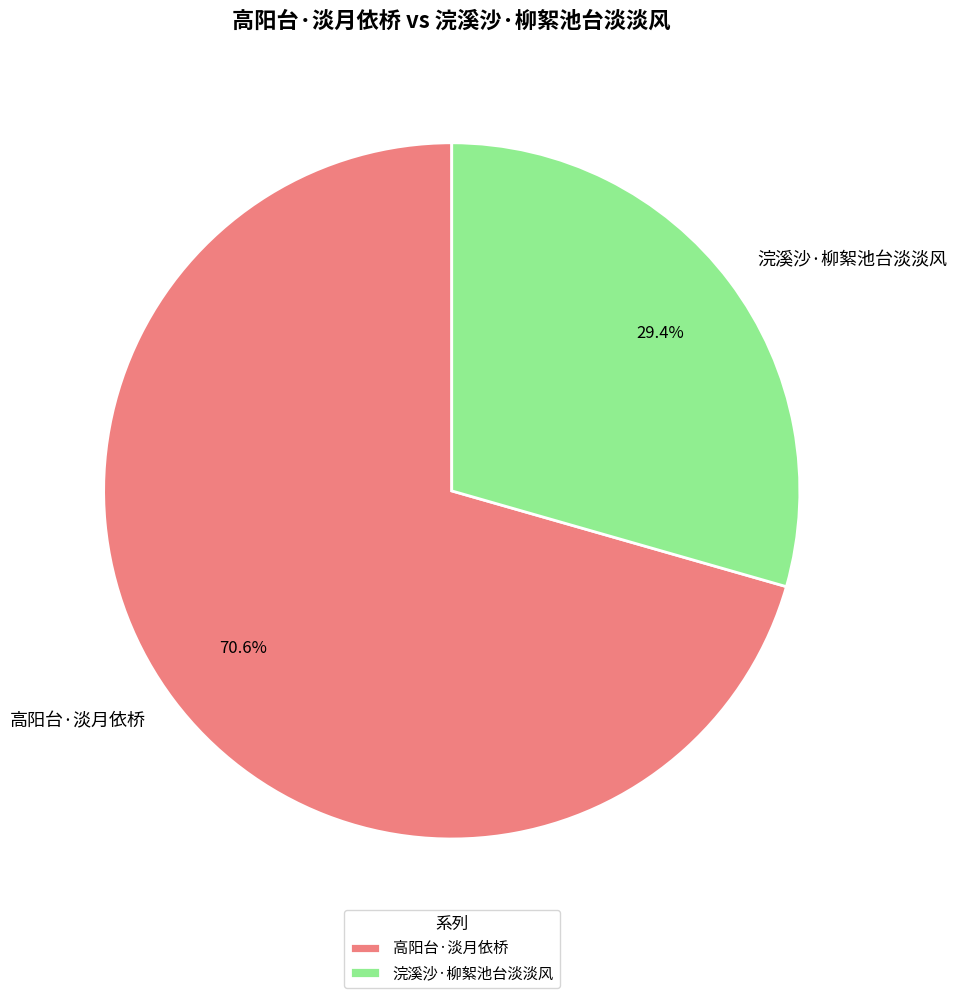

To the nearest percent, what percentage of the pie is 浣溪沙·柳絮池台淡淡风?

29%